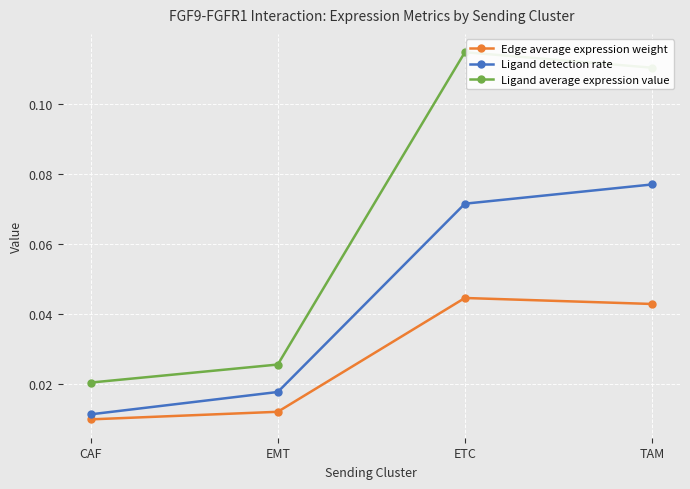

True or false: Ligand average expression value and Ligand detection rate cross at least once.

False